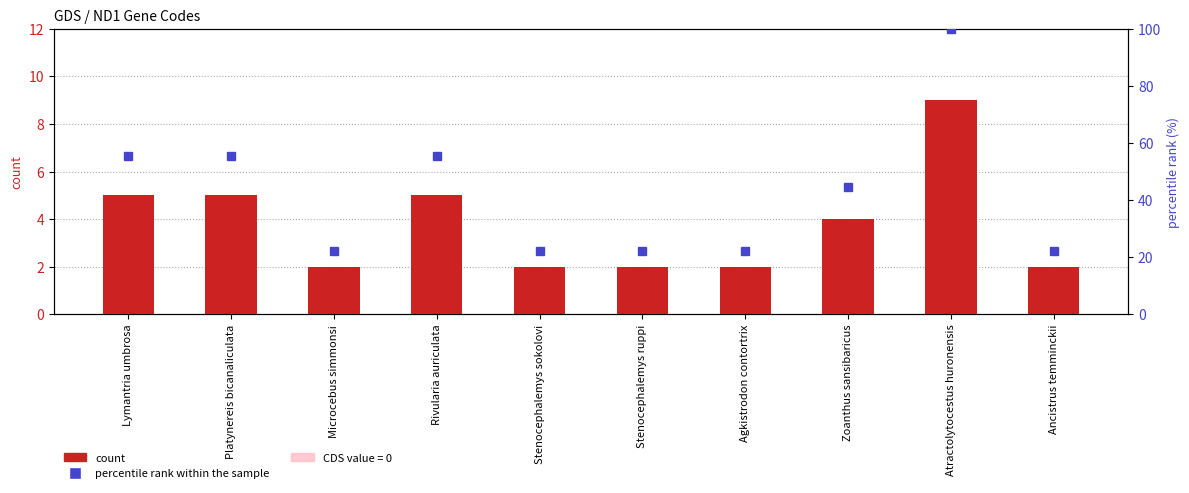

What is the minimum value for count?

2.0